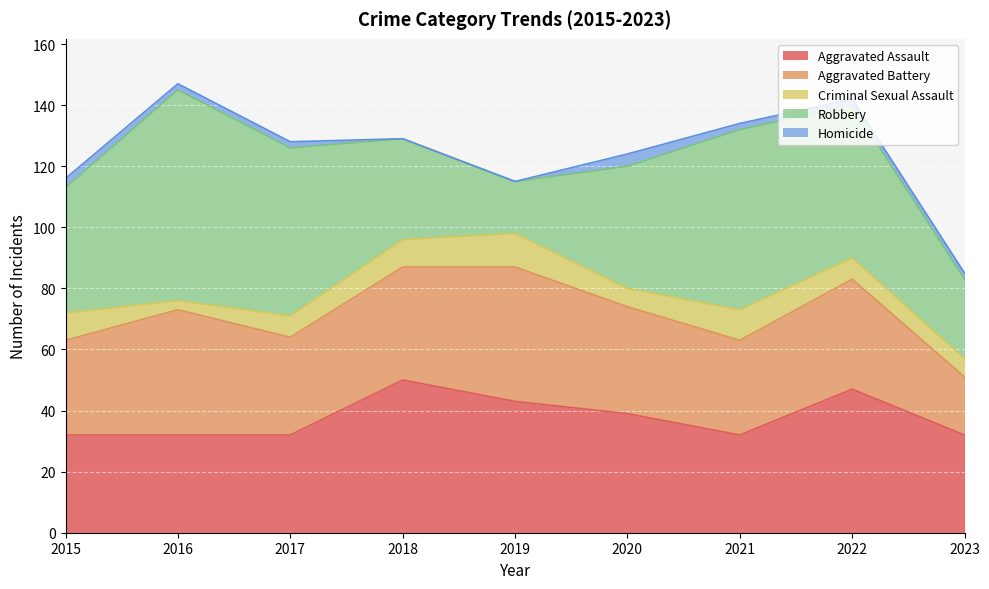

What is the total value across all series at 2023?

85